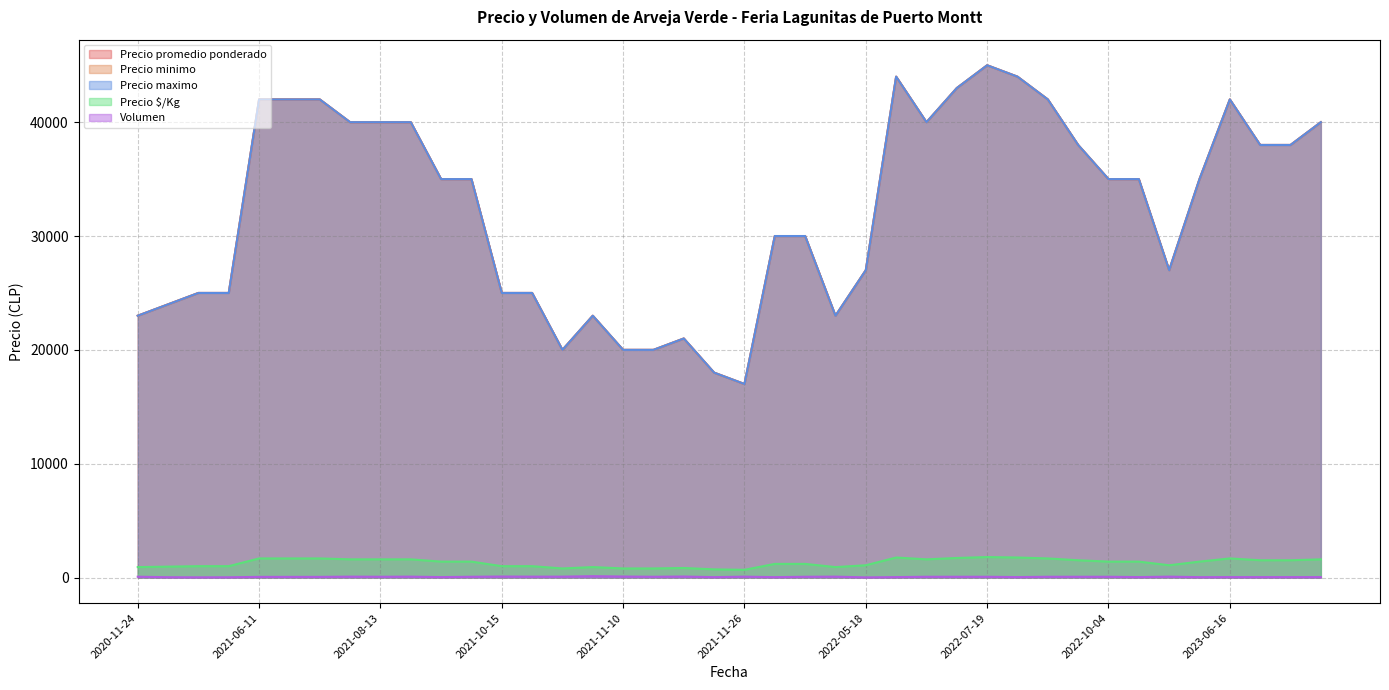

What position from the left is 2021-11-26?

9